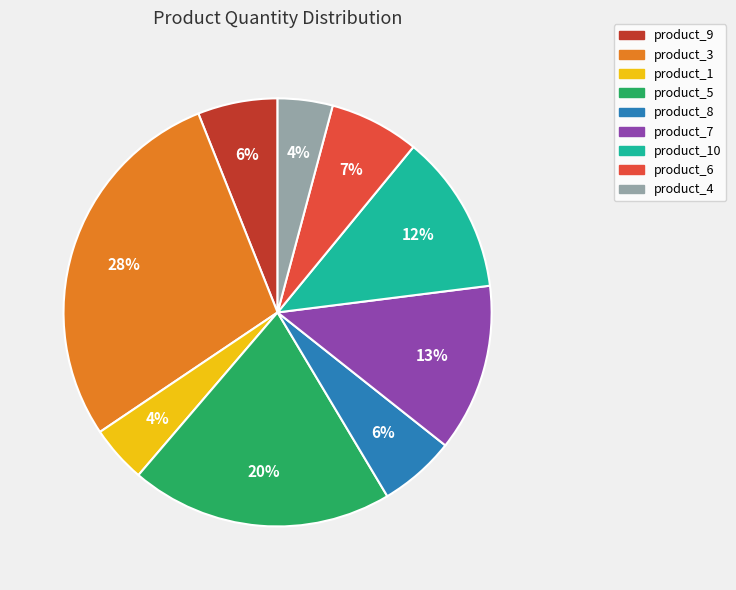

To the nearest percent, what is the average slice percentage?

11%